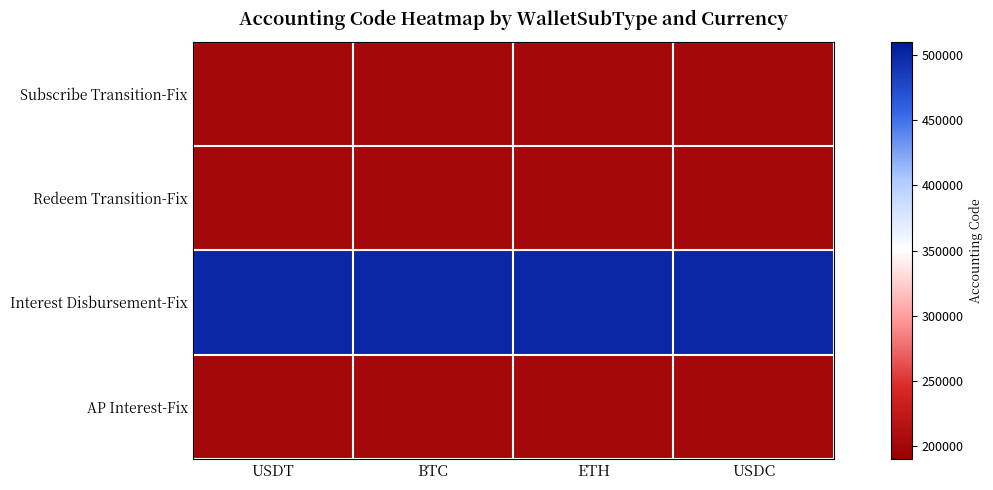

Which series changed the most between USDT and ETH?

Subscribe Transition-Fix